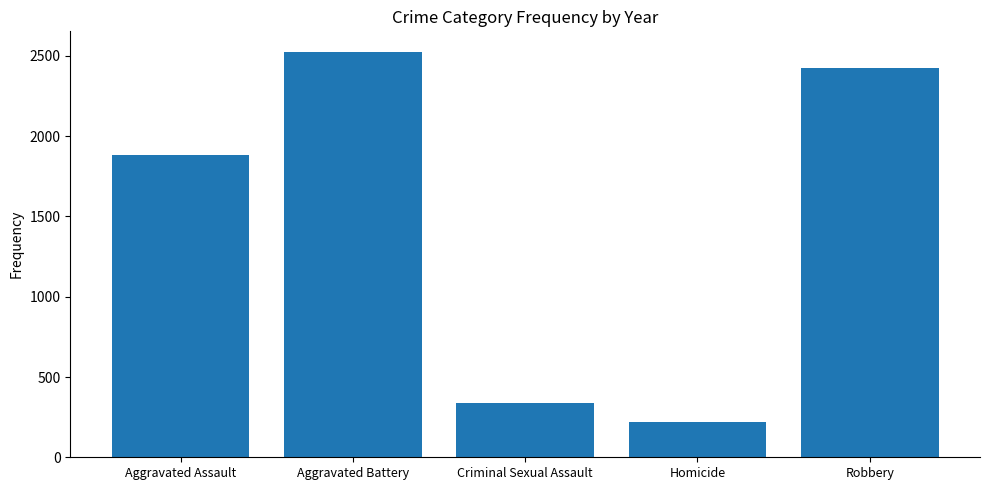

List the labels in order of value, smallest first.

Homicide, Criminal Sexual Assault, Aggravated Assault, Robbery, Aggravated Battery